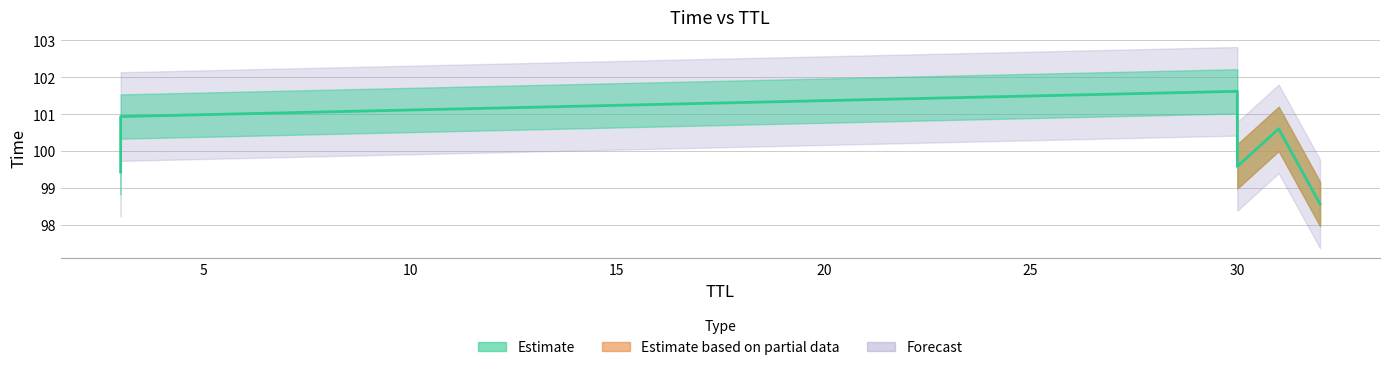

How many values are between 99 and 100?

2